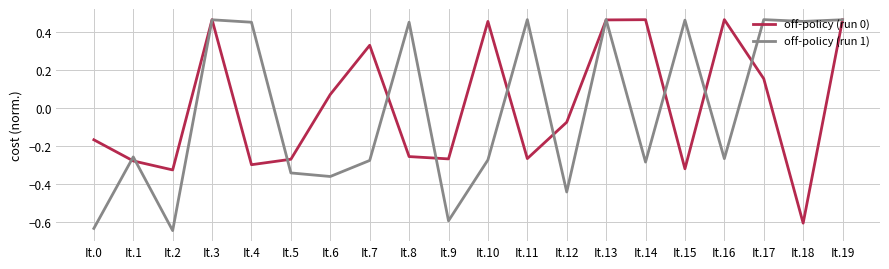

What is the total value across all series at It.13?

0.9